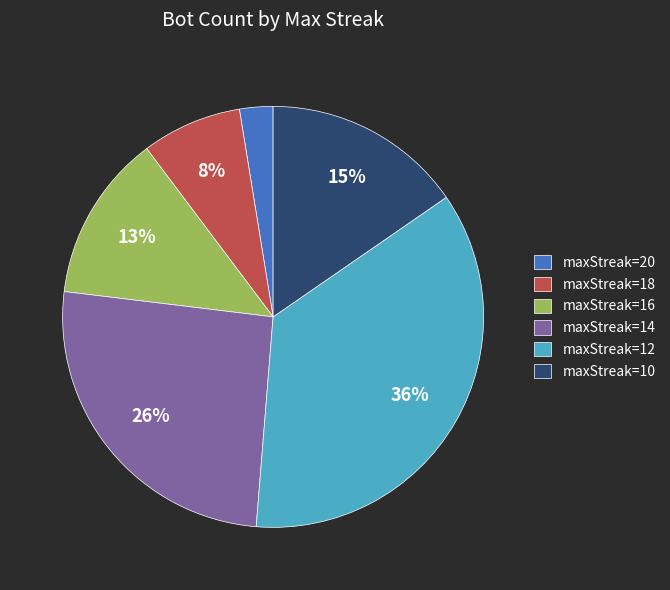

True or false: maxStreak=20 accounts for 3% of the total.

True